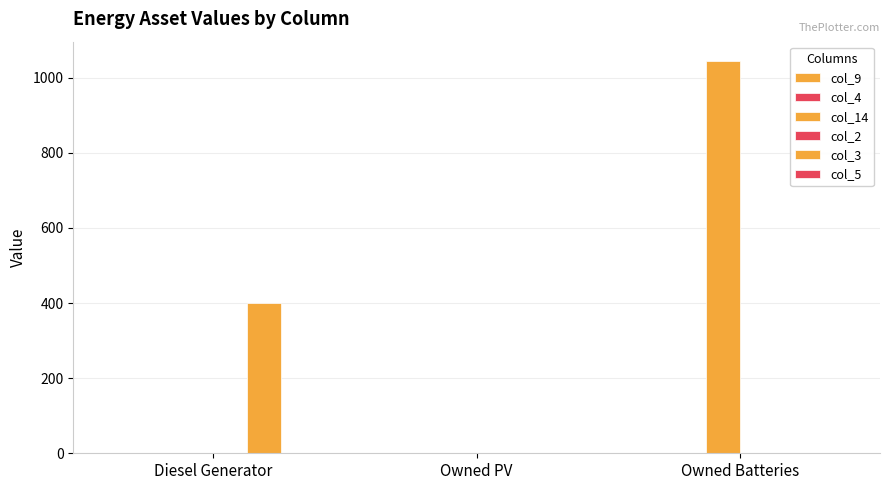

How many data points does each series have?

3